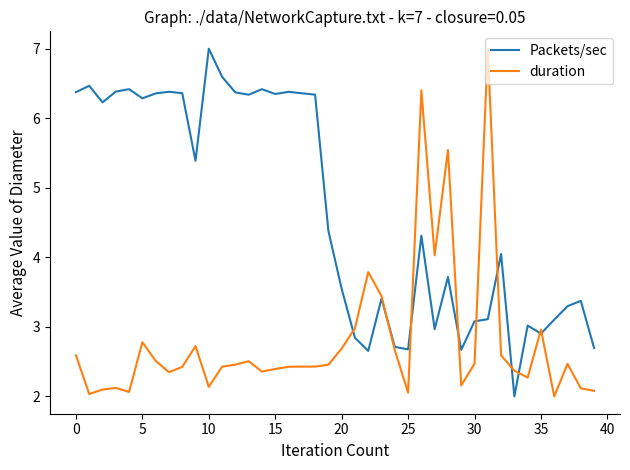

Which series has the largest total across all categories?

Packets/sec